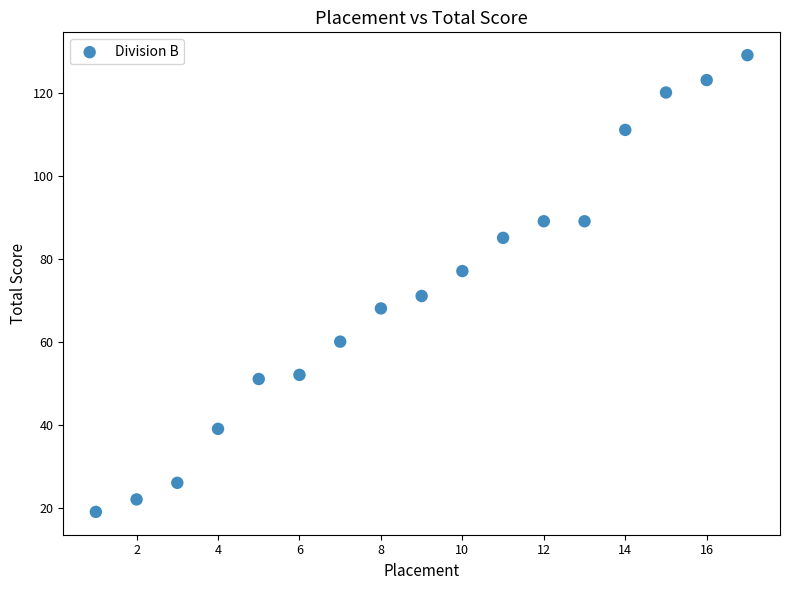

What is the range of X values (max minus min)?

16